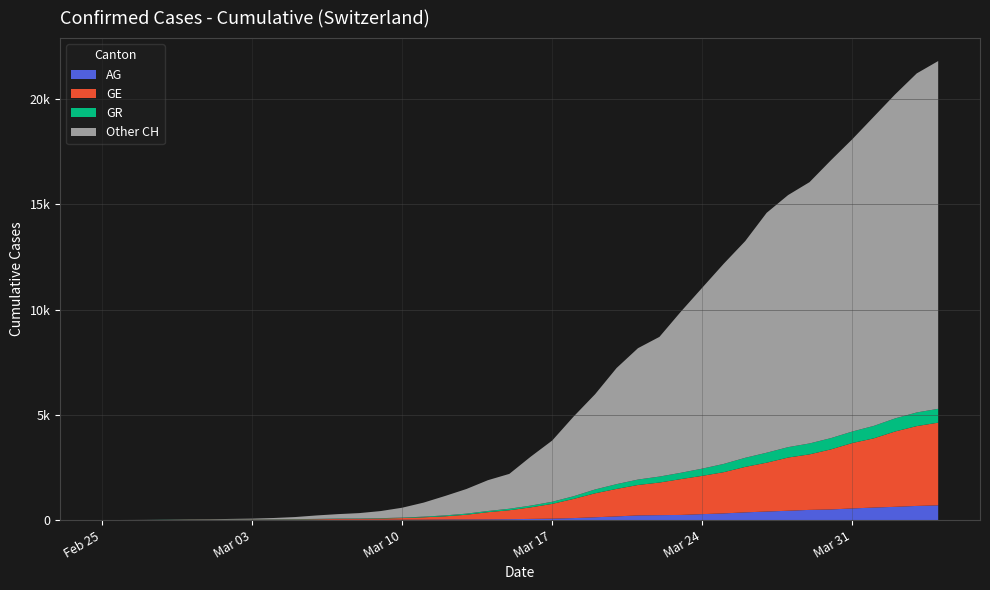

What are all the series names shown in the legend?

AG, GE, GR, Other CH